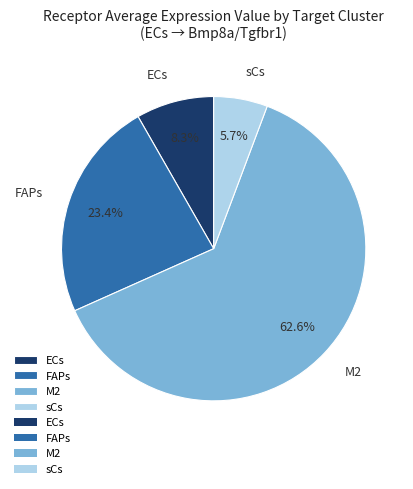

Is there a majority slice in this chart?

Yes